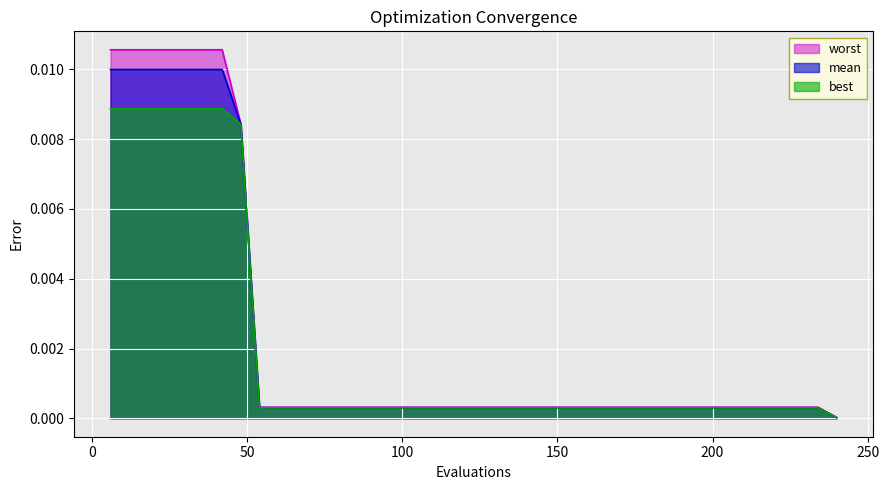

List the series in order of their peak value, highest first.

worst, mean, best